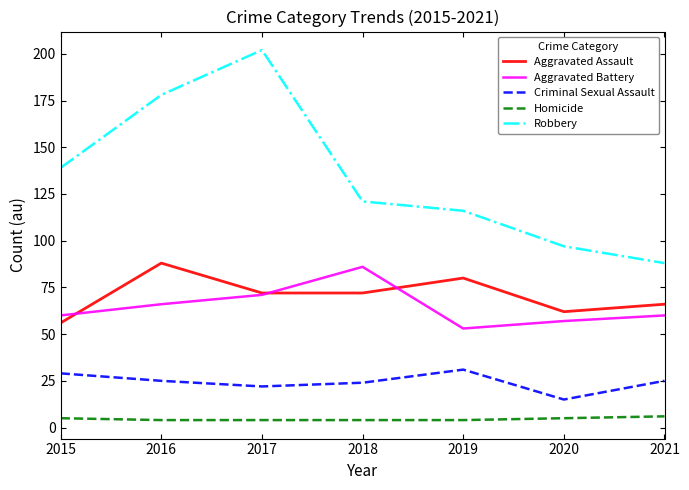

What are all the series names shown in the legend?

Aggravated Assault, Aggravated Battery, Criminal Sexual Assault, Homicide, Robbery